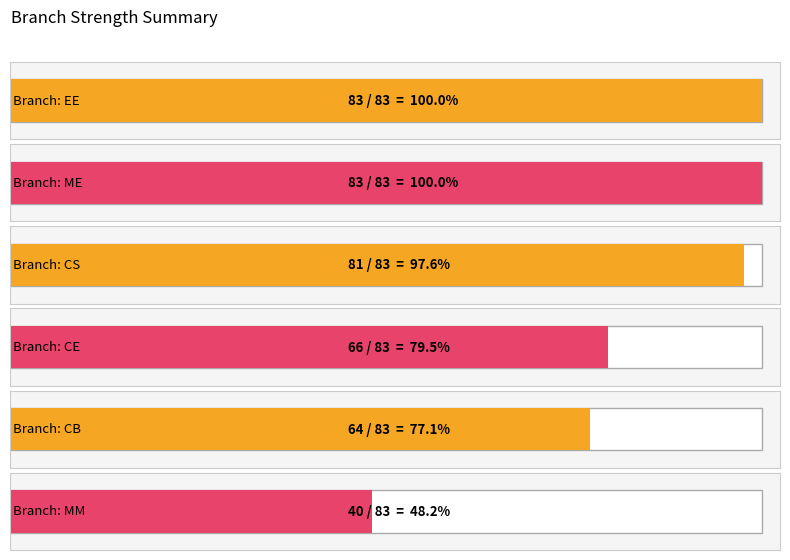

Reading left to right, list all the values displayed in this chart.

83	83	81	66	64	40